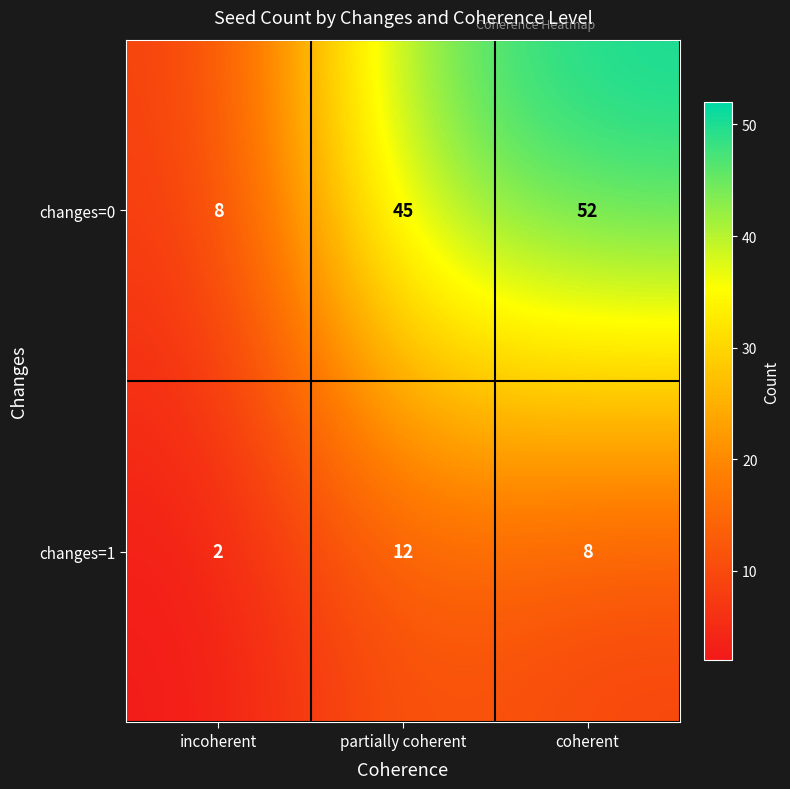

The value of changes=0 at coherent is 52. True or false?

True